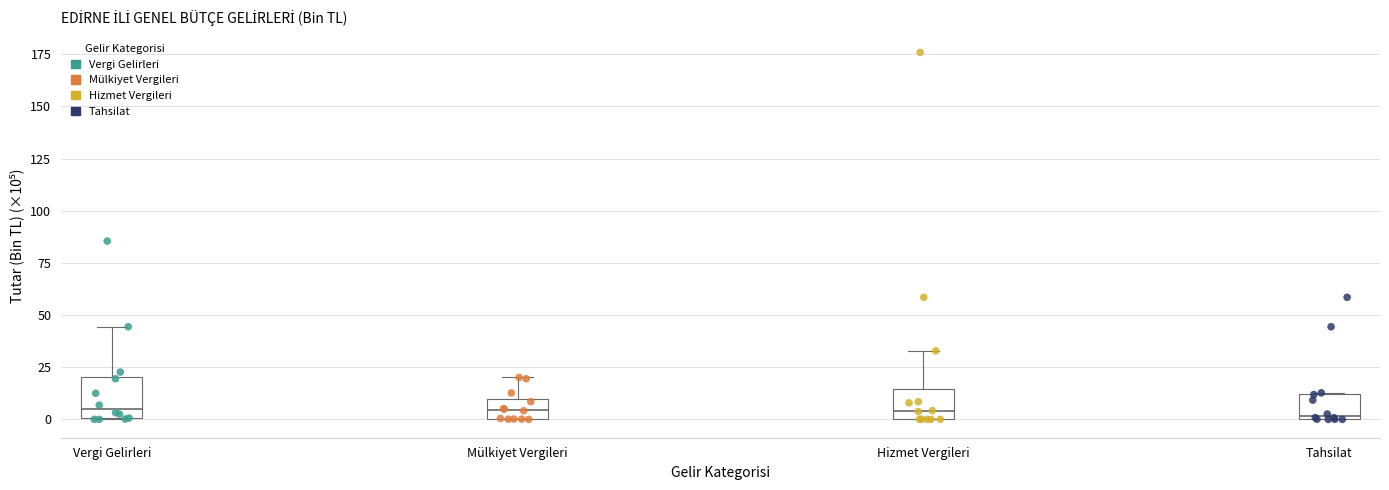

Reading left to right, transcribe this box plot: for each box, give where its median line is, the range the box spans, and where its two whiskers end, as read against the y-axis. The values are not printed on the chart, so give them approximately, as read against the axis.

Vergi Gelirleri: median 5, box 0 to 20, whiskers 0 to 45
Mülkiyet Vergileri: median 5, box 0 to 10, whiskers 0 to 20
Hizmet Vergileri: median 5, box 0 to 15, whiskers 0 to 35
Tahsilat: median 0 (just above the box's lower edge), box 0 to 10, whiskers 0 to 15